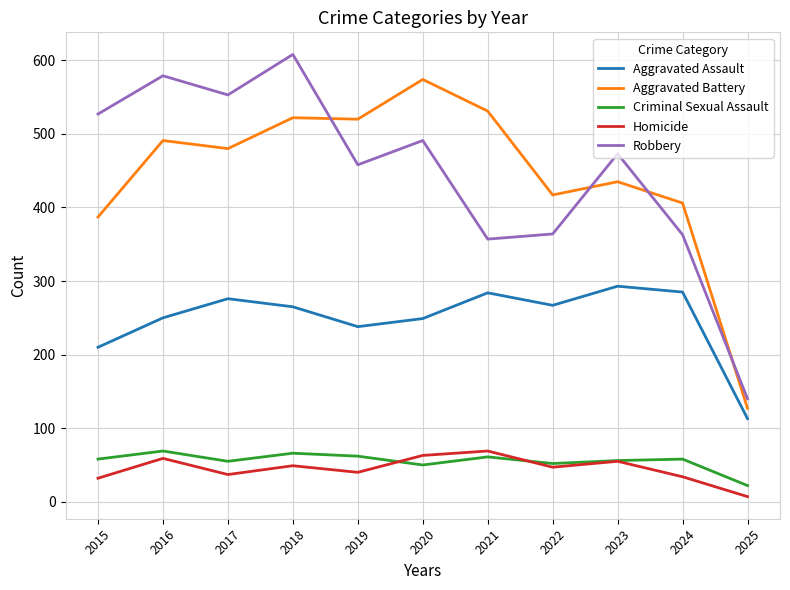

True or false: Criminal Sexual Assault has a value of 32 at 2019.

False